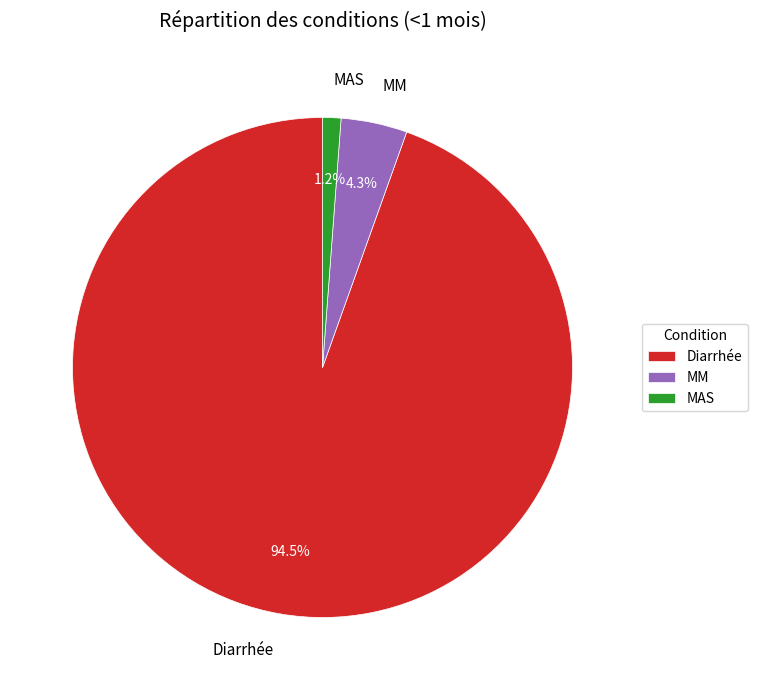

To the nearest percent, what percentage of the pie is MM?

4%